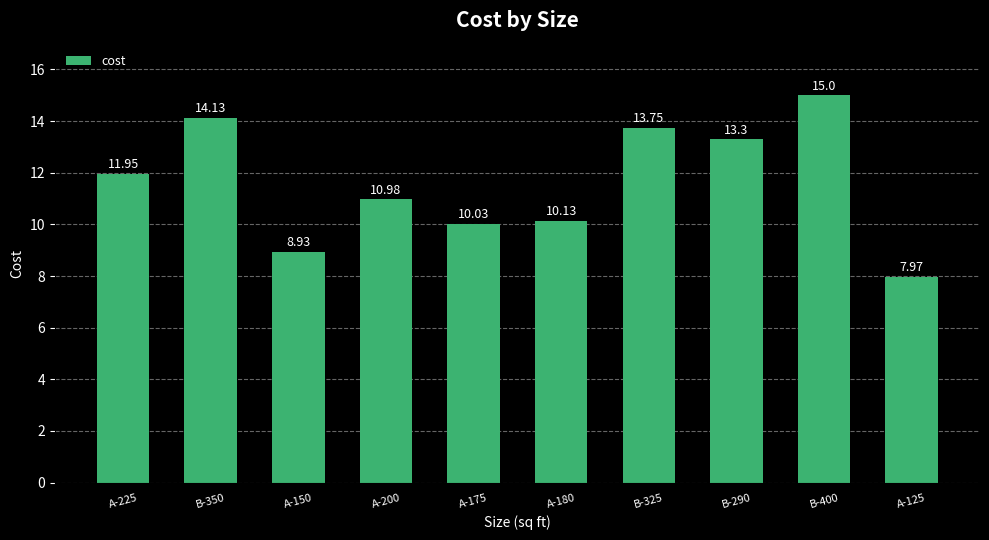

Read the value at A-180.

10.1